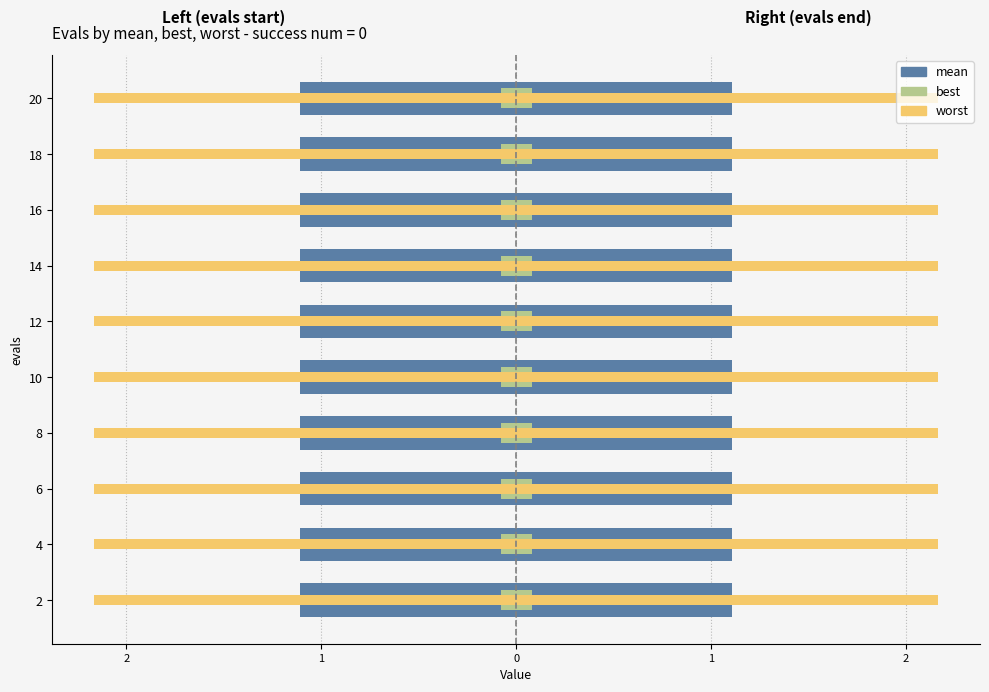

What is the minimum value shown in the chart?

0.2